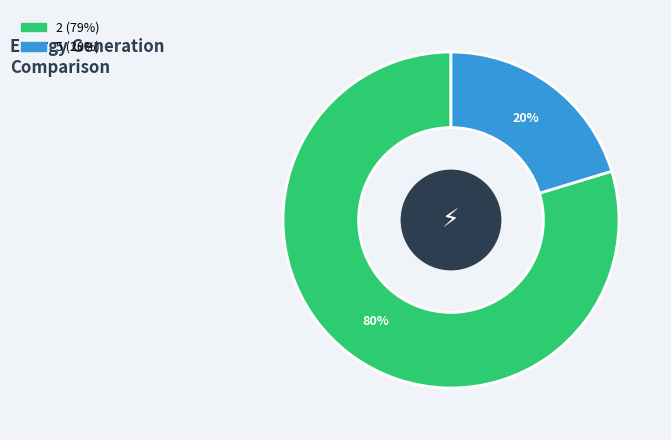

To the nearest percent, what is the average slice percentage?

50%